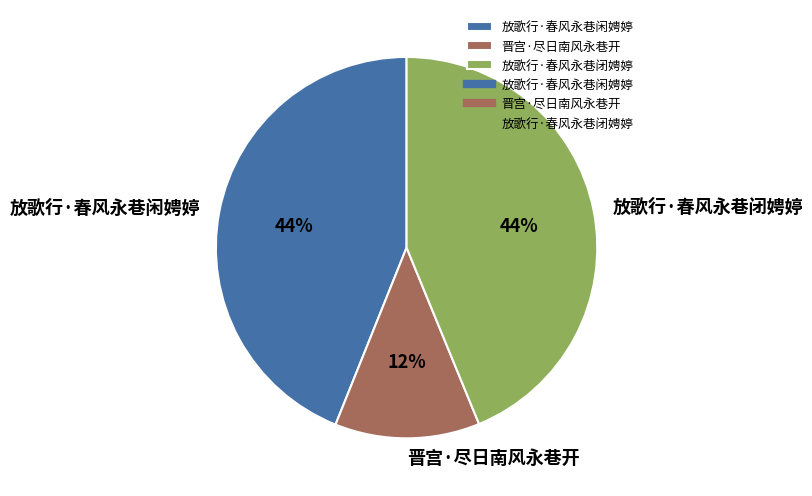

To the nearest percent, what is the combined percentage of 放歌行·春风永巷闭娉婷 and 放歌行·春风永巷闲娉婷?

88%